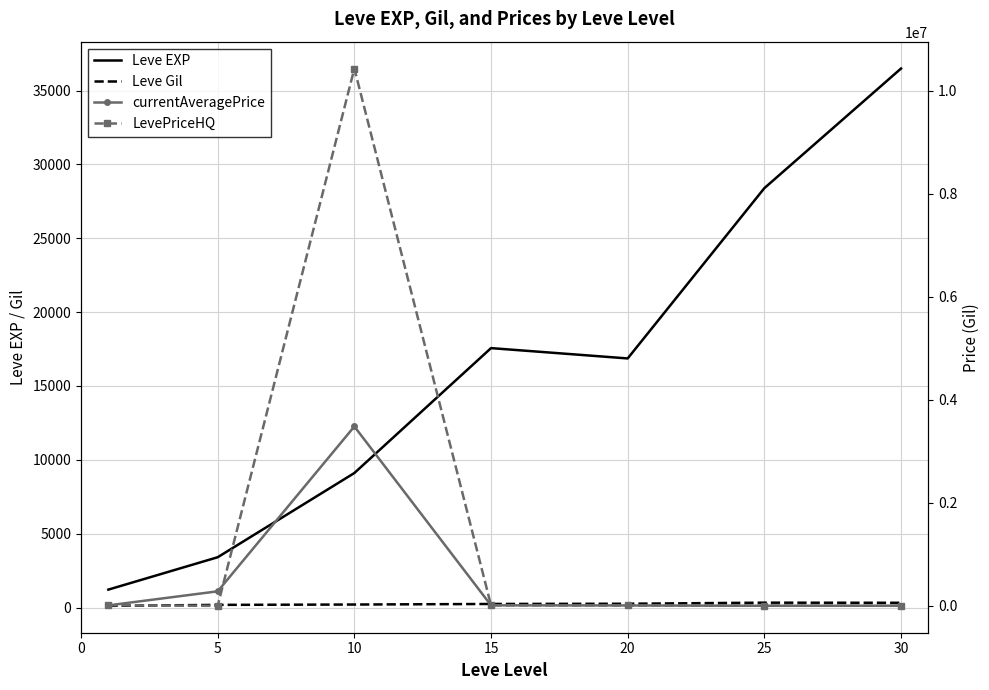

Is it true that LevePriceHQ equals 8182.4 at 20?

True